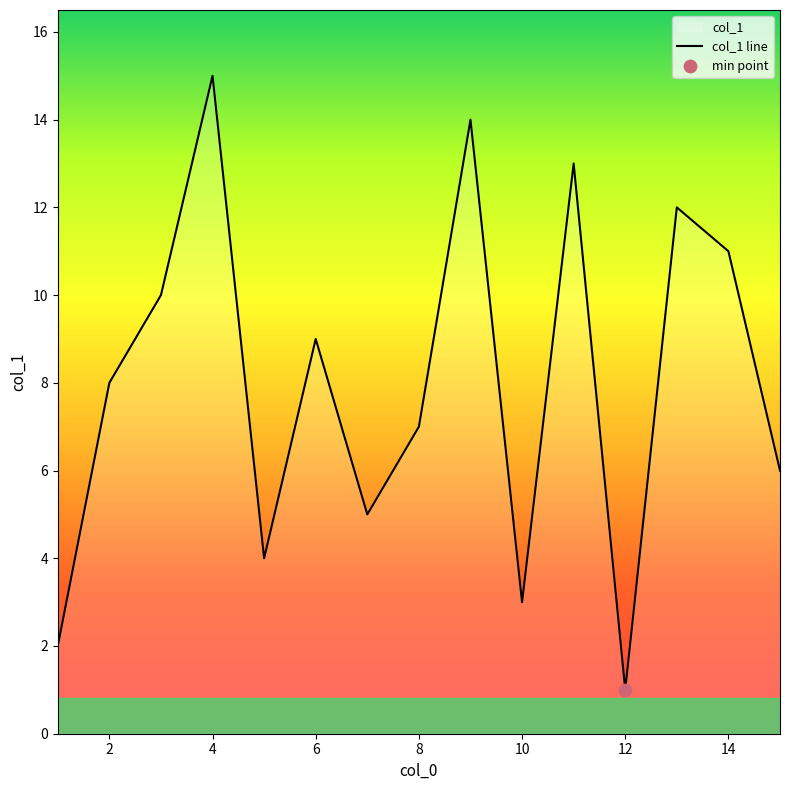

What is the ratio of the value at 10 to the value at 6?

0.3